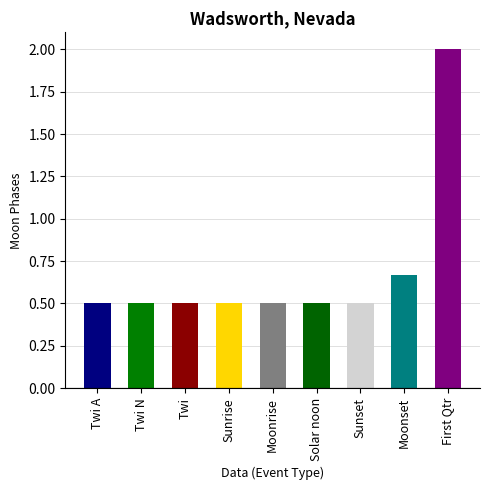

Does the chart contain any negative values?

No